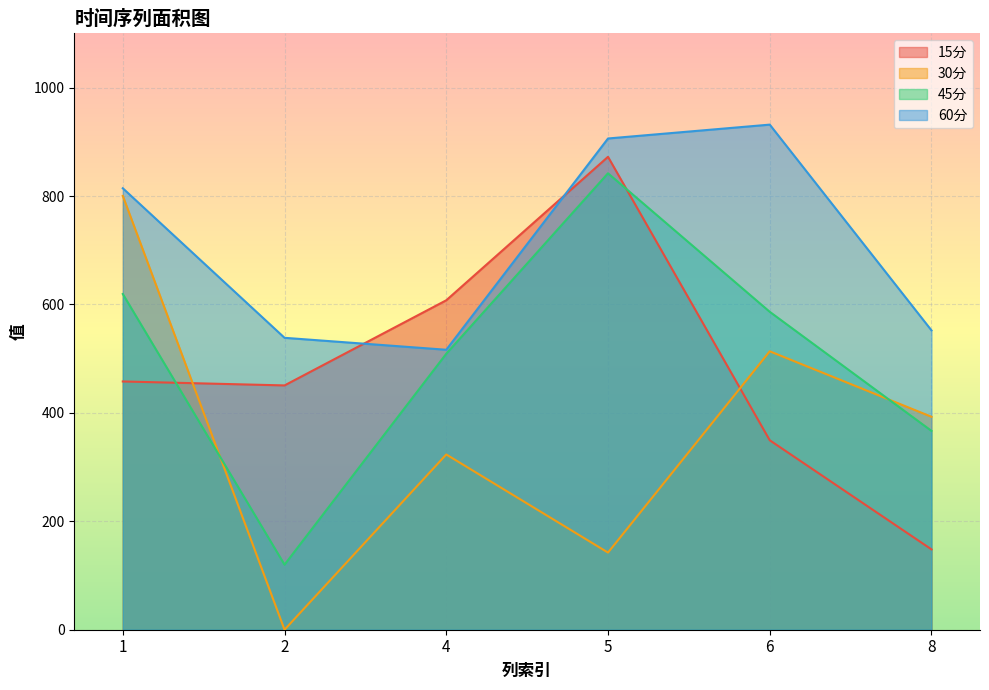

Is the value of 30分 at 1 greater than the value of 45分 at 2?

Yes